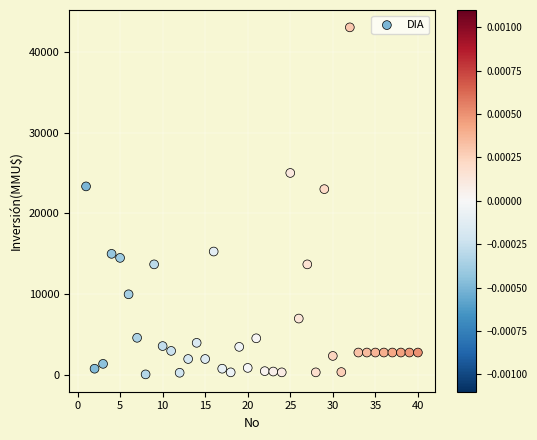

What is the range of Y values (max minus min)?

42900